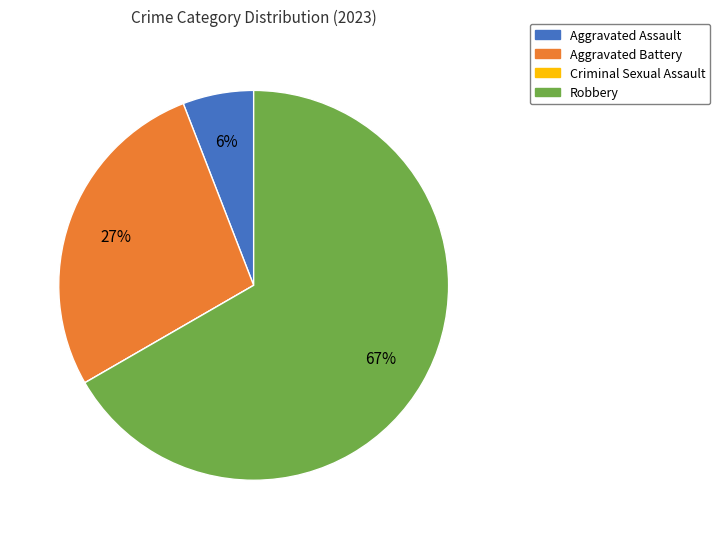

To the nearest percent, what portion does Aggravated Assault represent?

6%